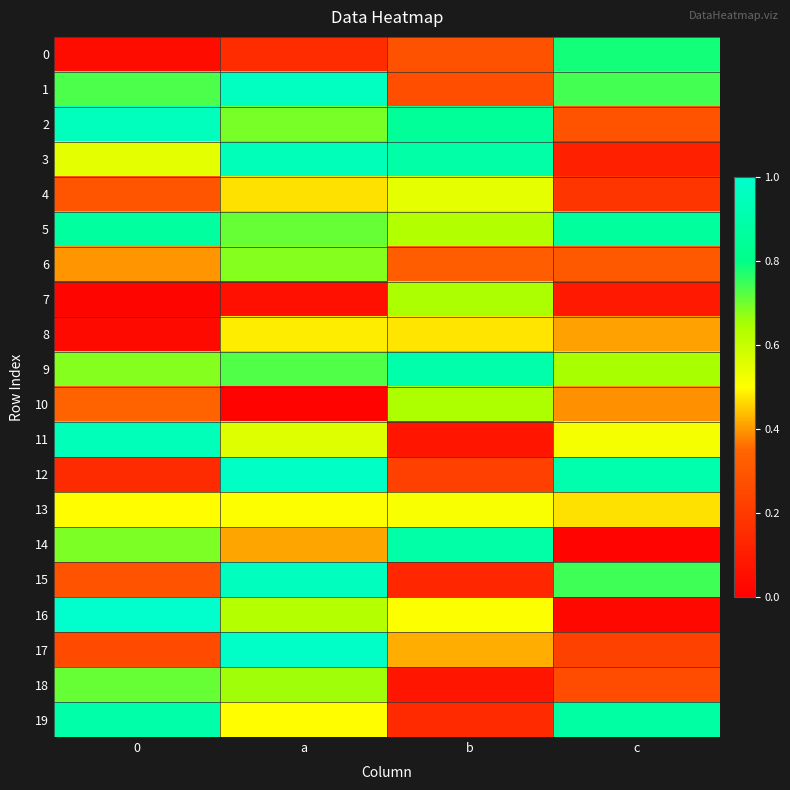

At which category is the sum across all series the highest?

a